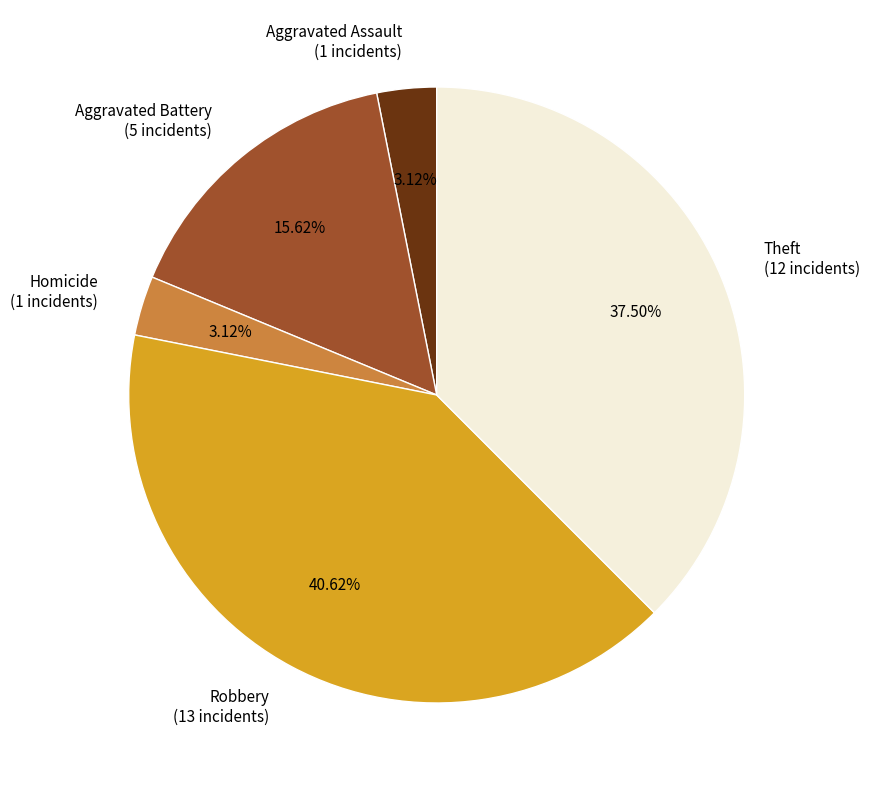

The Theft slice represents 47% of the pie. True or false?

False